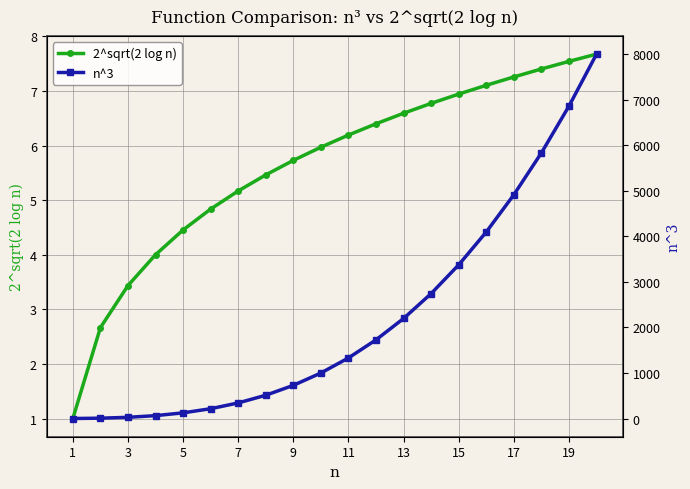

List the series in order of their overall mean, highest first.

n^3, 2^sqrt(2 log n)